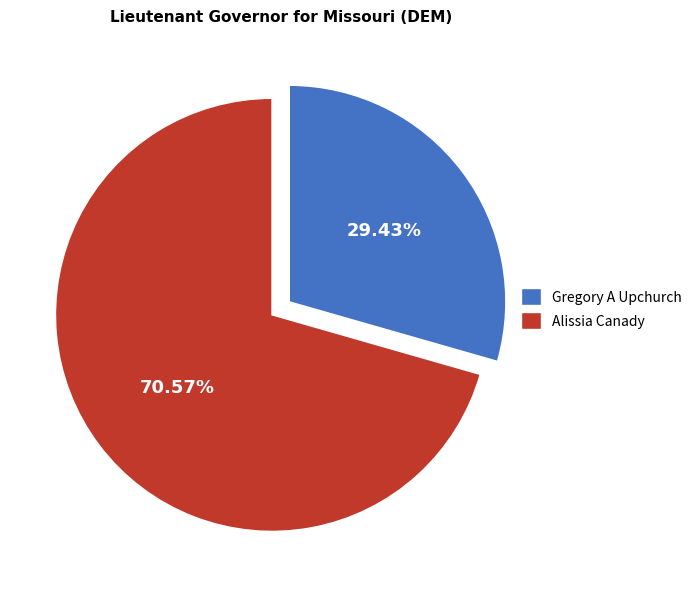

The Gregory A Upchurch slice represents 29% of the pie. True or false?

True